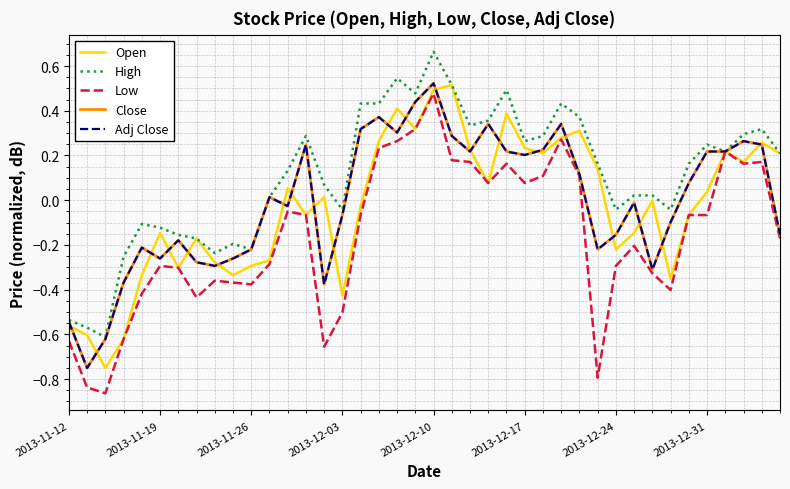

Reading right to left, what are all the values shown in this chart?

Open: 0.2	0.3	0.2	0.2	0.0	-0.1	-0.4	-0.0	-0.1	-0.2	0.1	0.3	0.3	0.2	0.2	0.4	0.1	0.2	0.5	0.5	0.3	0.4	0.3	-0.0	-0.4	0.0	-0.1	0.1	-0.3	-0.3	-0.3	-0.3	-0.2	-0.3	-0.1	-0.3	-0.6	-0.8	-0.6	-0.6
High: 0.2	0.3	0.3	0.2	0.2	0.2	-0.0	0.0	0.0	-0.0	0.2	0.4	0.4	0.3	0.3	0.5	0.4	0.3	0.5	0.7	0.5	0.5	0.4	0.4	-0.0	0.1	0.3	0.1	0.0	-0.2	-0.2	-0.2	-0.2	-0.2	-0.1	-0.1	-0.3	-0.6	-0.6	-0.5
Low: -0.2	0.2	0.2	0.2	-0.1	-0.1	-0.4	-0.3	-0.2	-0.3	-0.8	0.1	0.3	0.1	0.1	0.2	0.1	0.2	0.2	0.5	0.3	0.3	0.2	-0.1	-0.5	-0.7	-0.1	-0.1	-0.3	-0.4	-0.4	-0.4	-0.4	-0.3	-0.3	-0.4	-0.6	-0.9	-0.8	-0.6
Close: -0.2	0.2	0.3	0.2	0.2	0.1	-0.1	-0.3	-0.0	-0.2	-0.2	0.1	0.3	0.2	0.2	0.2	0.3	0.2	0.3	0.5	0.4	0.3	0.4	0.3	-0.1	-0.4	0.2	-0.0	0.0	-0.2	-0.3	-0.3	-0.3	-0.2	-0.3	-0.2	-0.4	-0.6	-0.8	-0.5
Adj Close: -0.2	0.2	0.3	0.2	0.2	0.1	-0.1	-0.3	-0.0	-0.2	-0.2	0.1	0.3	0.2	0.2	0.2	0.3	0.2	0.3	0.5	0.4	0.3	0.4	0.3	-0.1	-0.4	0.2	-0.0	0.0	-0.2	-0.3	-0.3	-0.3	-0.2	-0.3	-0.2	-0.4	-0.6	-0.8	-0.5